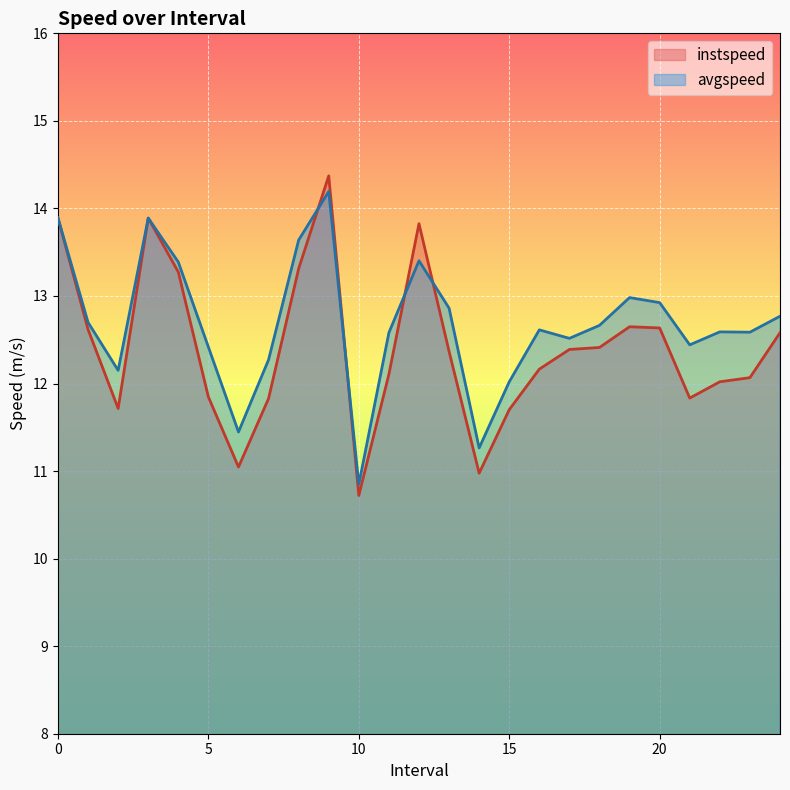

In instspeed, how many points are higher than both neighbors (excluding endpoints)?

4